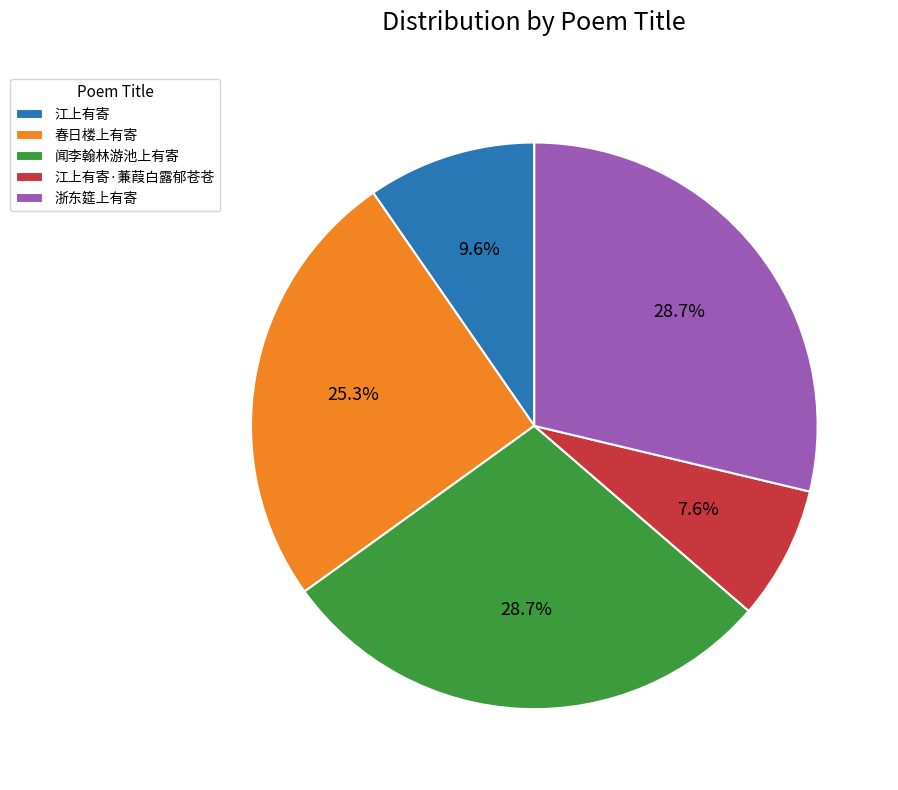

How many segments does this pie chart have?

5